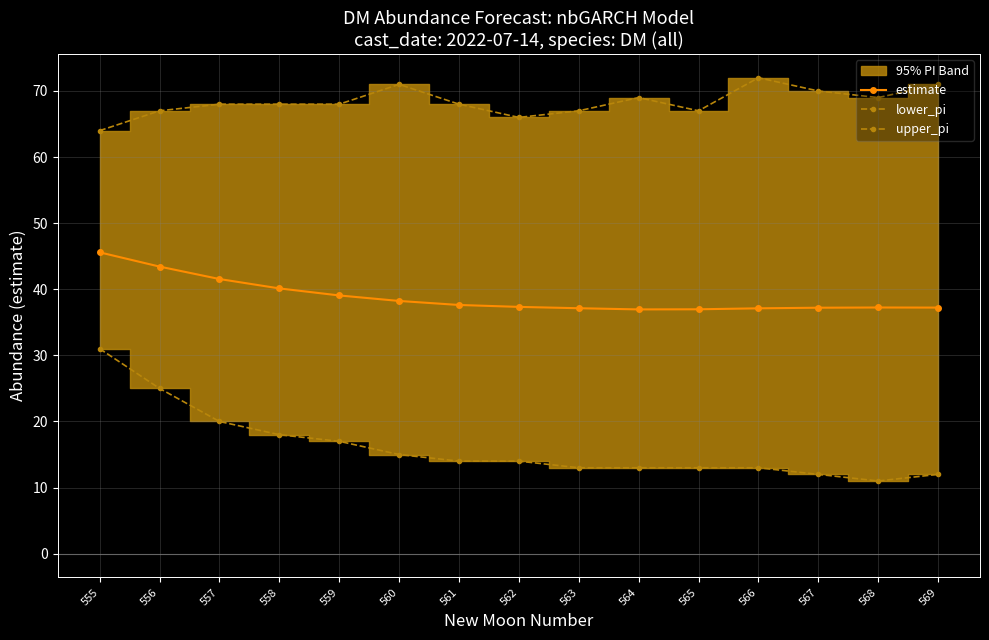

At which category does the chart reach its minimum across all series?

568